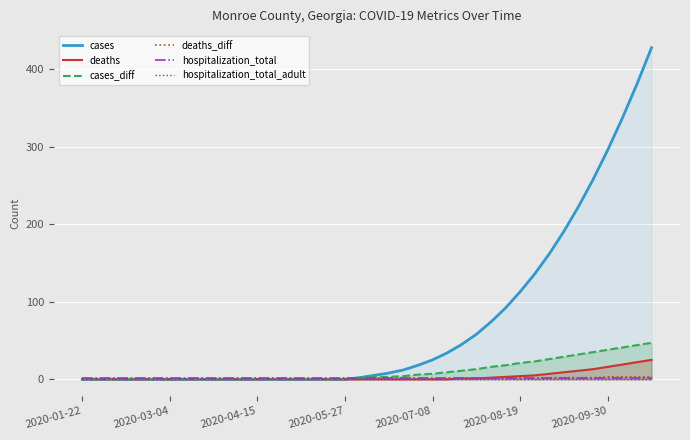

True or false: cases_diff and deaths_diff intersect in this chart.

False